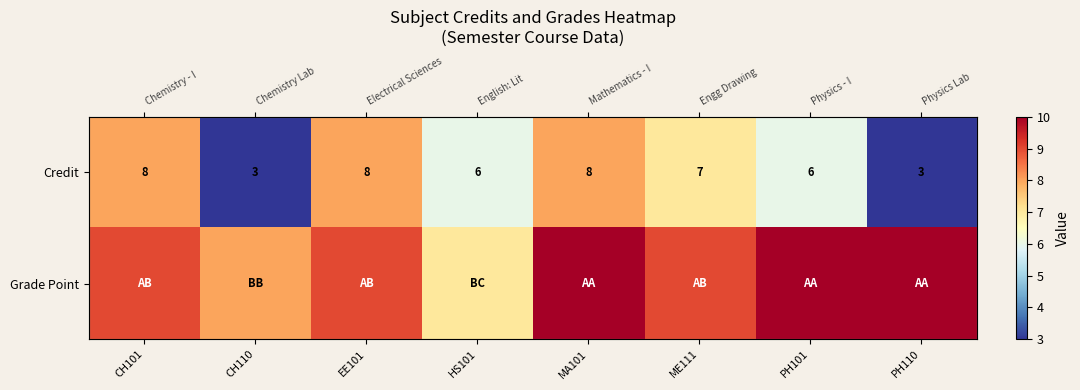

At which label is Grade Point closest to 8?

CH110